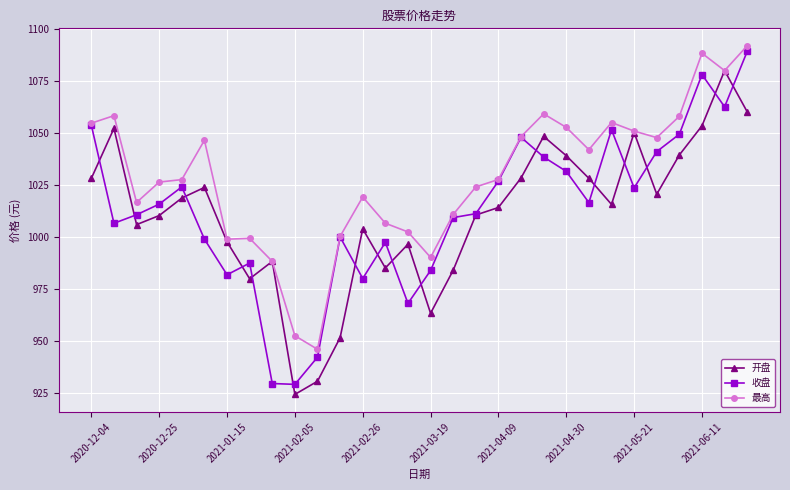

Which series has the largest total across all categories?

最高